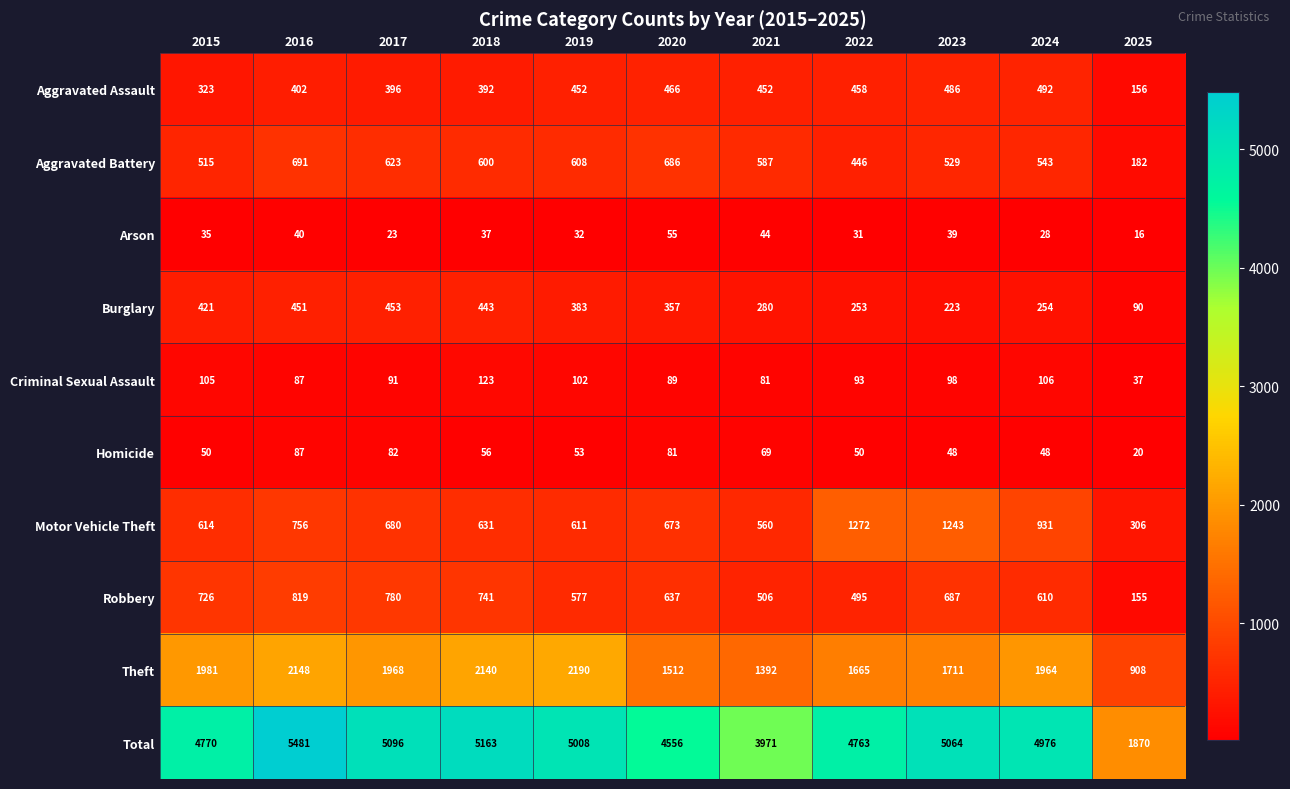

At 2025, list the series in order from largest to smallest.

Total, Theft, Motor Vehicle Theft, Aggravated Battery, Aggravated Assault, Robbery, Burglary, Criminal Sexual Assault, Homicide, Arson